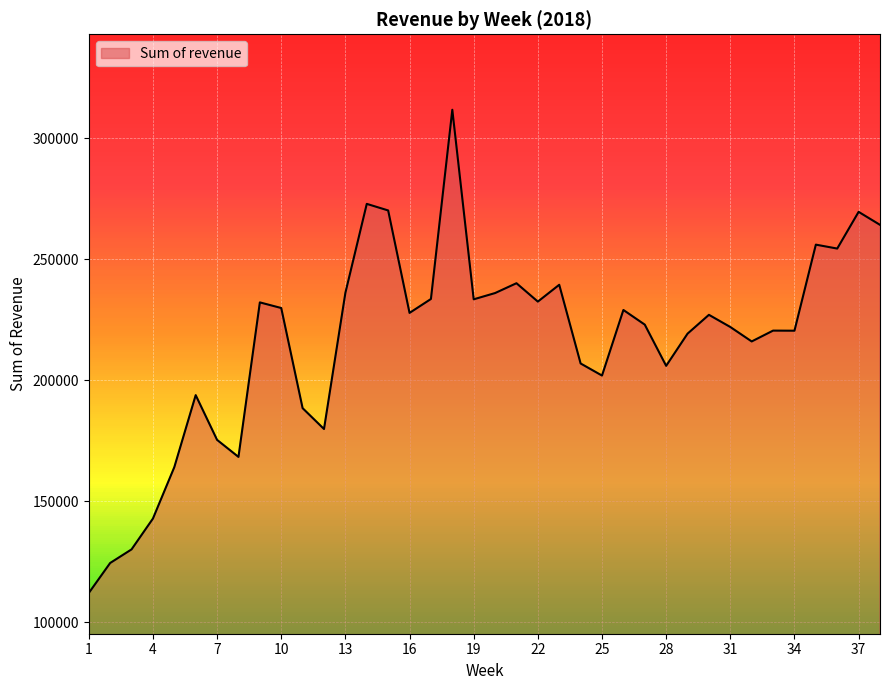

What is the smallest value displayed?

112107.4